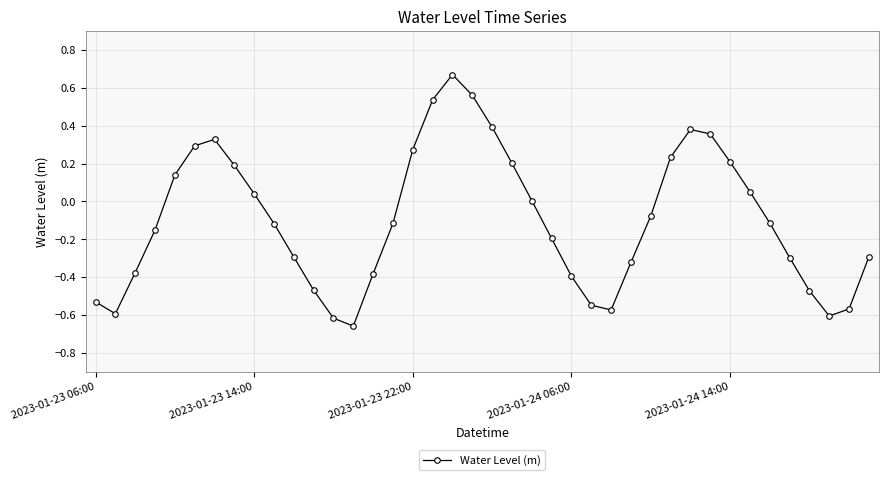

What is the sum of all values?

-3.9